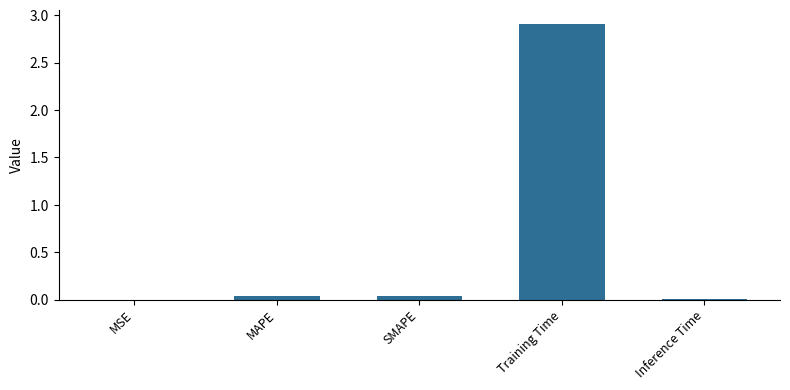

Count the number of categories in the chart.

5